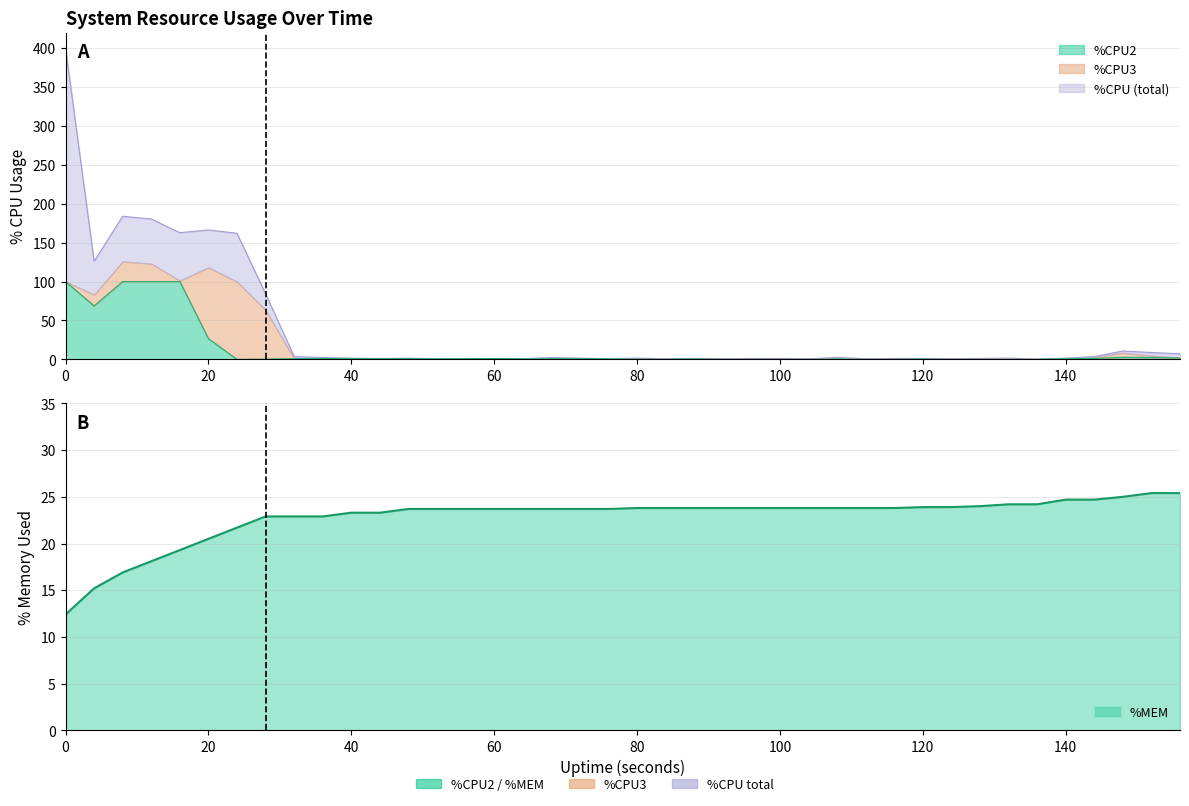

What is the spread (max minus min) of values at 96?

23.8